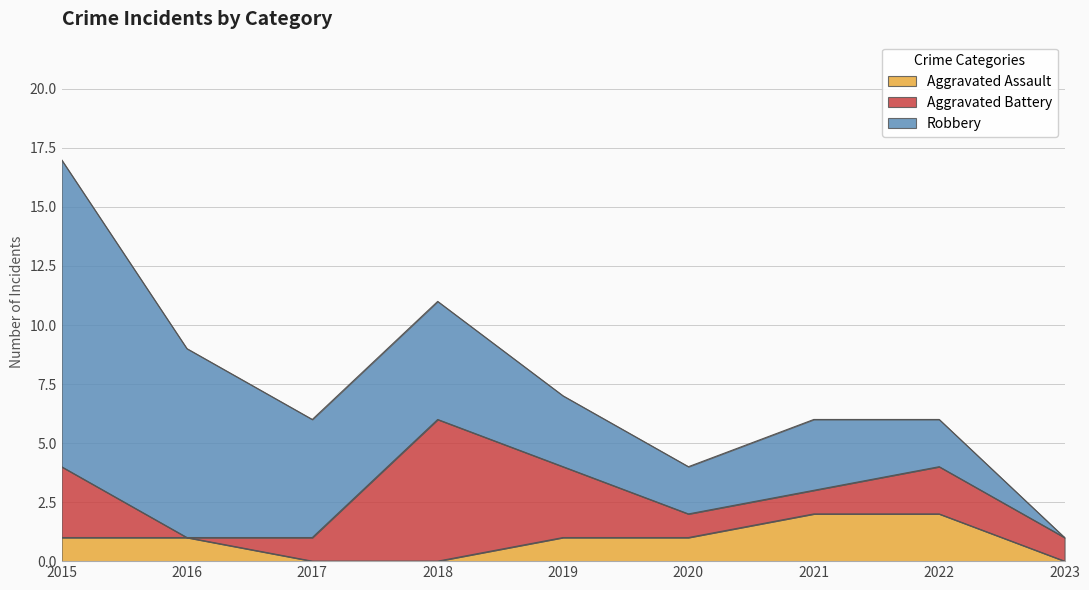

List the series in order of their overall mean, highest first.

Robbery, Aggravated Battery, Aggravated Assault